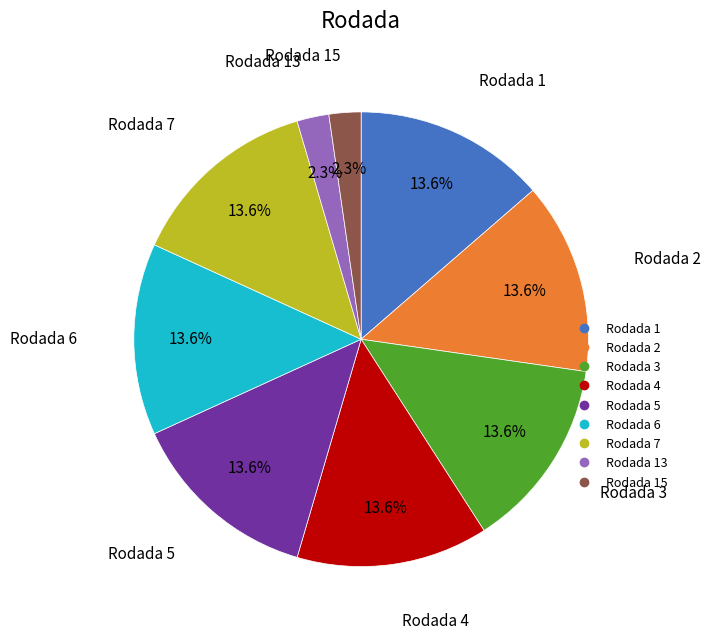

Is there any slice that represents more than half of the pie?

No